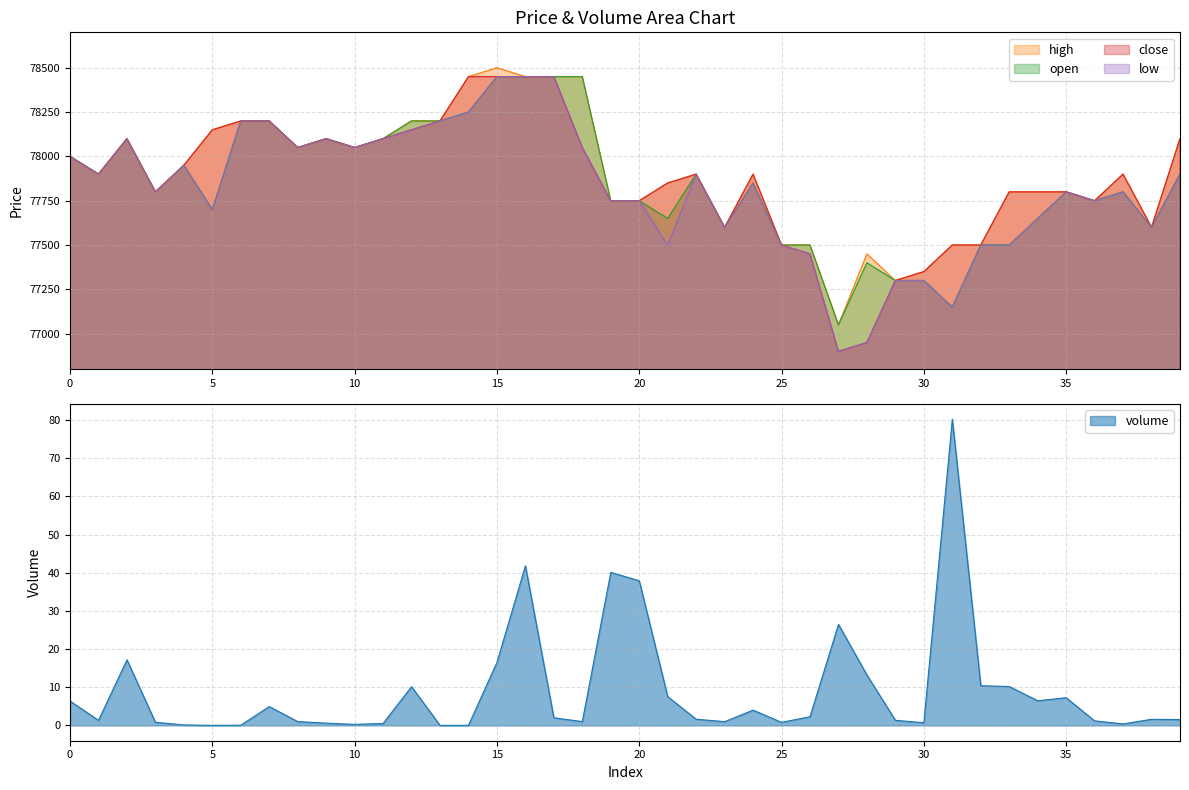

Reading right to left, list all the values displayed in this chart.

volume: 1.5	1.6	0.4	1.2	7.3	6.5	10.2	10.4	80.3	0.7	1.3	13.2	26.5	2.3	0.8	4.0	1.0	1.6	7.5	37.9	40.1	1.0	2.0	41.8	16.5	0.0	0.0	10.1	0.5	0.3	0.6	1.0	4.9	0.1	0.0	0.1	0.8	17.2	1.3	6.4
high: 78100.0	77600.0	77900.0	77750.0	77800.0	77800.0	77800.0	77500.0	77500.0	77350.0	77300.0	77450.0	77050.0	77500.0	77500.0	77900.0	77600.0	77900.0	77850.0	77750.0	77750.0	78450.0	78450.0	78450.0	78500.0	78450.0	78200.0	78200.0	78100.0	78050.0	78100.0	78050.0	78200.0	78200.0	78150.0	77950.0	77800.0	78100.0	77900.0	78000.0
open: 77900.0	77600.0	77800.0	77750.0	77800.0	77650.0	77500.0	77500.0	77150.0	77300.0	77300.0	77400.0	77050.0	77500.0	77500.0	77850.0	77600.0	77900.0	77650.0	77750.0	77750.0	78450.0	78450.0	78450.0	78450.0	78250.0	78200.0	78200.0	78100.0	78050.0	78100.0	78050.0	78200.0	78200.0	77700.0	77950.0	77800.0	78100.0	77900.0	78000.0
close: 78100.0	77600.0	77900.0	77750.0	77800.0	77800.0	77800.0	77500.0	77500.0	77350.0	77300.0	76950.0	76900.0	77450.0	77500.0	77900.0	77600.0	77900.0	77850.0	77750.0	77750.0	78050.0	78450.0	78450.0	78450.0	78450.0	78200.0	78150.0	78100.0	78050.0	78100.0	78050.0	78200.0	78200.0	78150.0	77950.0	77800.0	78100.0	77900.0	78000.0
low: 77900.0	77600.0	77800.0	77750.0	77800.0	77650.0	77500.0	77500.0	77150.0	77300.0	77300.0	76950.0	76900.0	77450.0	77500.0	77850.0	77600.0	77900.0	77500.0	77750.0	77750.0	78050.0	78450.0	78450.0	78450.0	78250.0	78200.0	78150.0	78100.0	78050.0	78100.0	78050.0	78200.0	78200.0	77700.0	77950.0	77800.0	78100.0	77900.0	78000.0